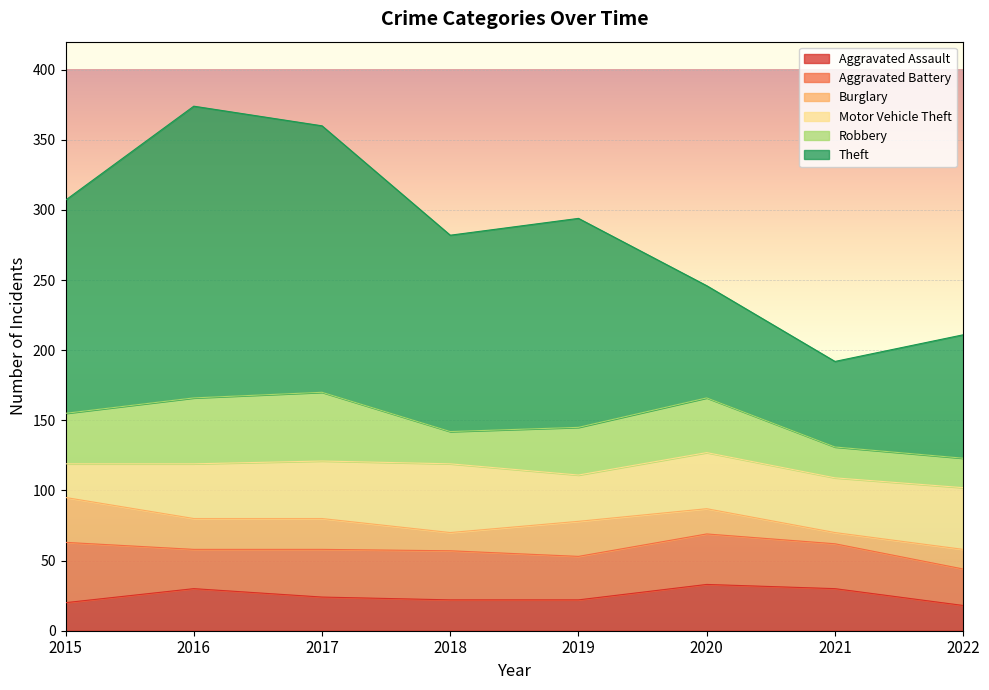

Read the Theft value at 2017, to the nearest 10.

190